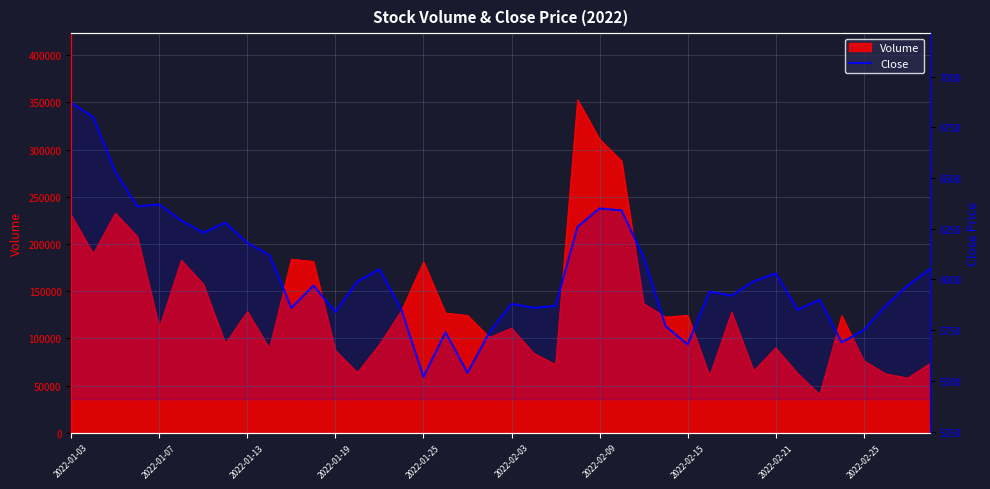

What is the difference between the values at 32 and 10?

170